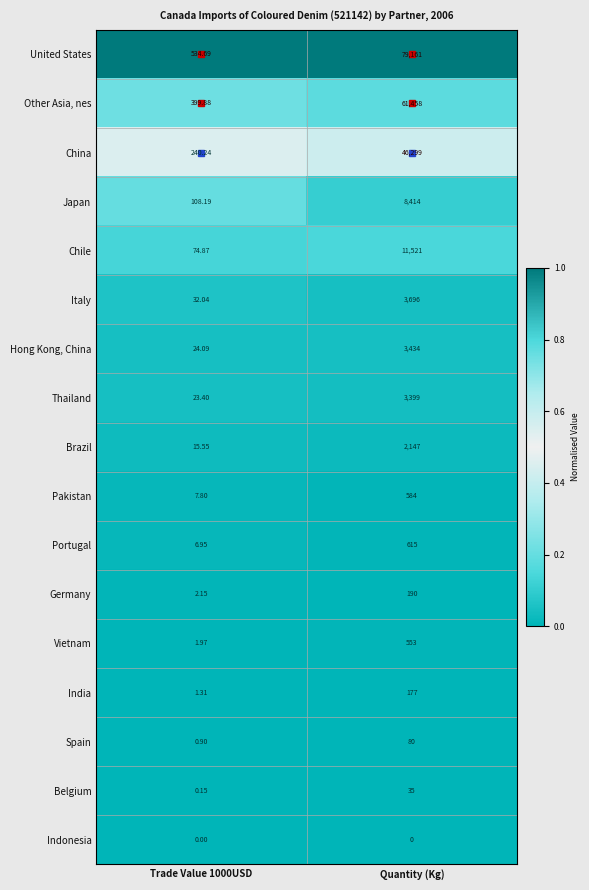

At Trade Value 1000USD, list the series in order from largest to smallest.

United States, Other Asia, nes, China, Japan, Chile, Italy, Hong Kong, China, Thailand, Brazil, Pakistan, Portugal, Germany, Vietnam, India, Spain, Belgium, Indonesia